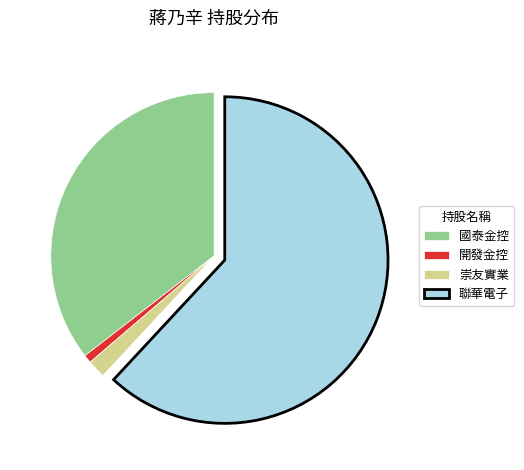

Which category has the biggest portion of the pie?

聯華電子